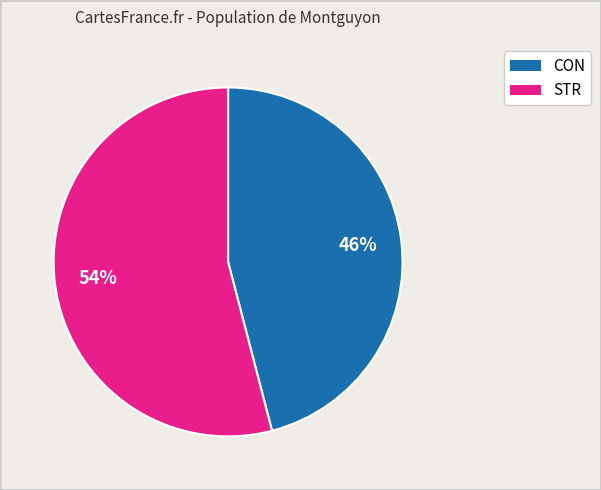

True or false: CON accounts for 46% of the total.

True